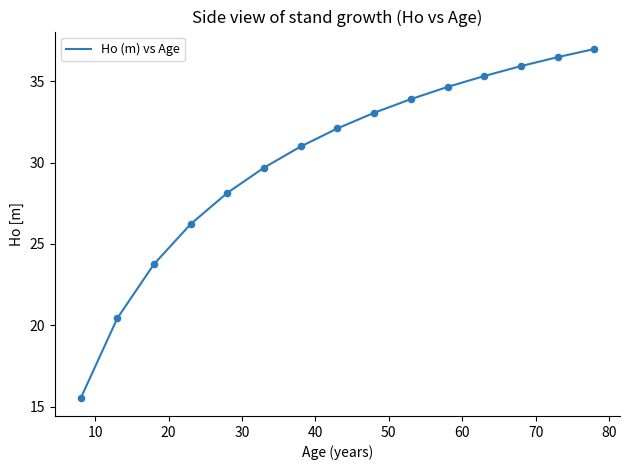

What is the smallest value displayed?

15.5